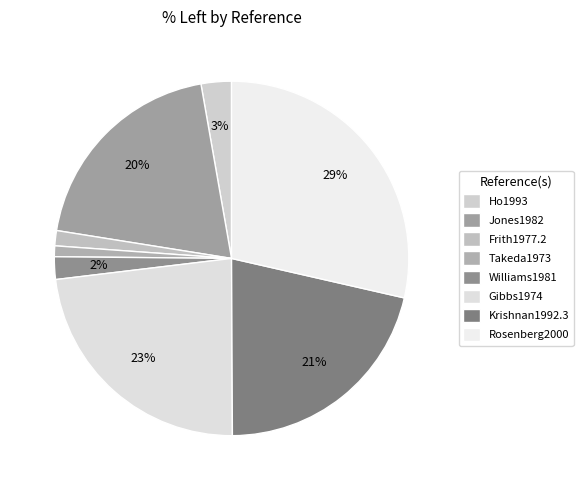

Does Takeda1973 represent more than half of the total?

No